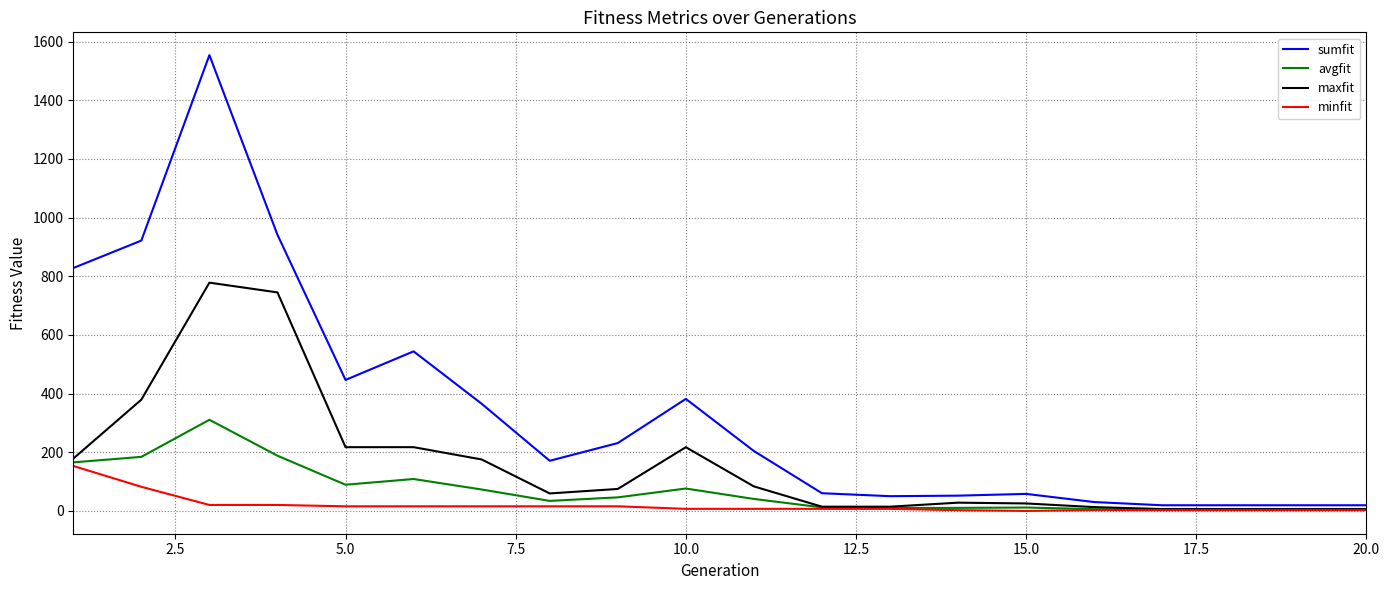

Rank the series by their average value, from highest to lowest.

sumfit, maxfit, avgfit, minfit